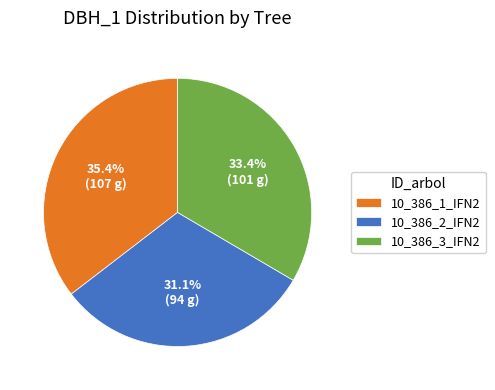

Is it true that 10_386_1_IFN2 is 22% of the pie?

False